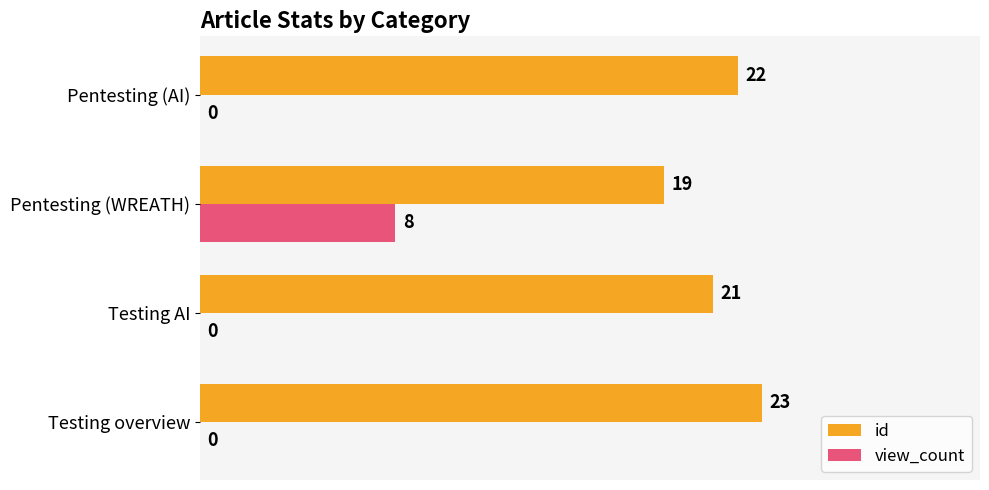

At which label is id closest to 21?

Testing AI